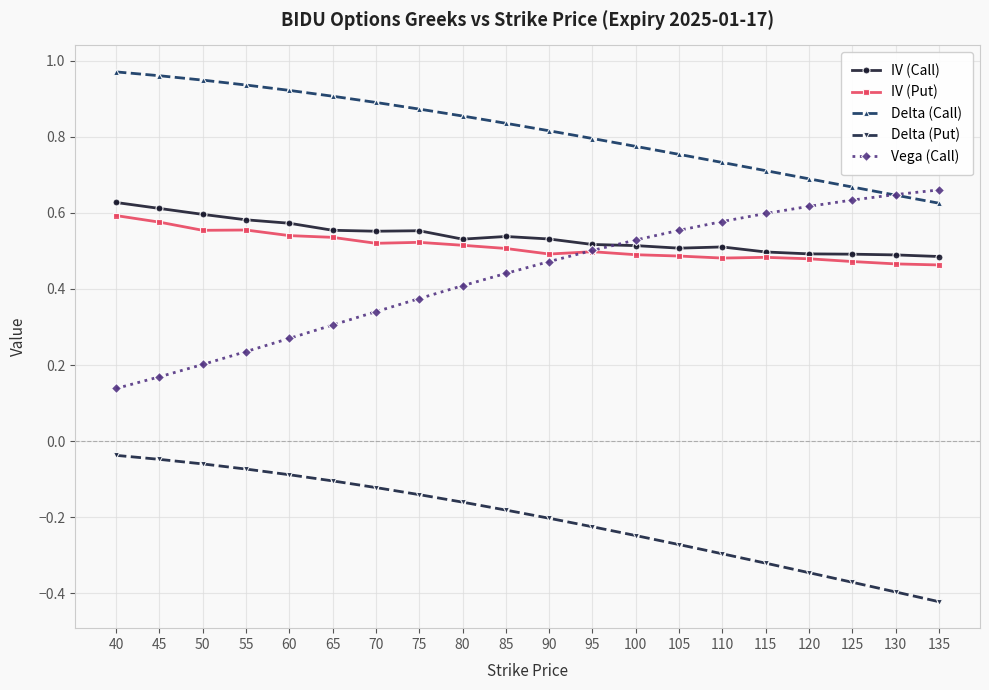

True or false: IV (Put) has more than 2 interior local peaks.

True